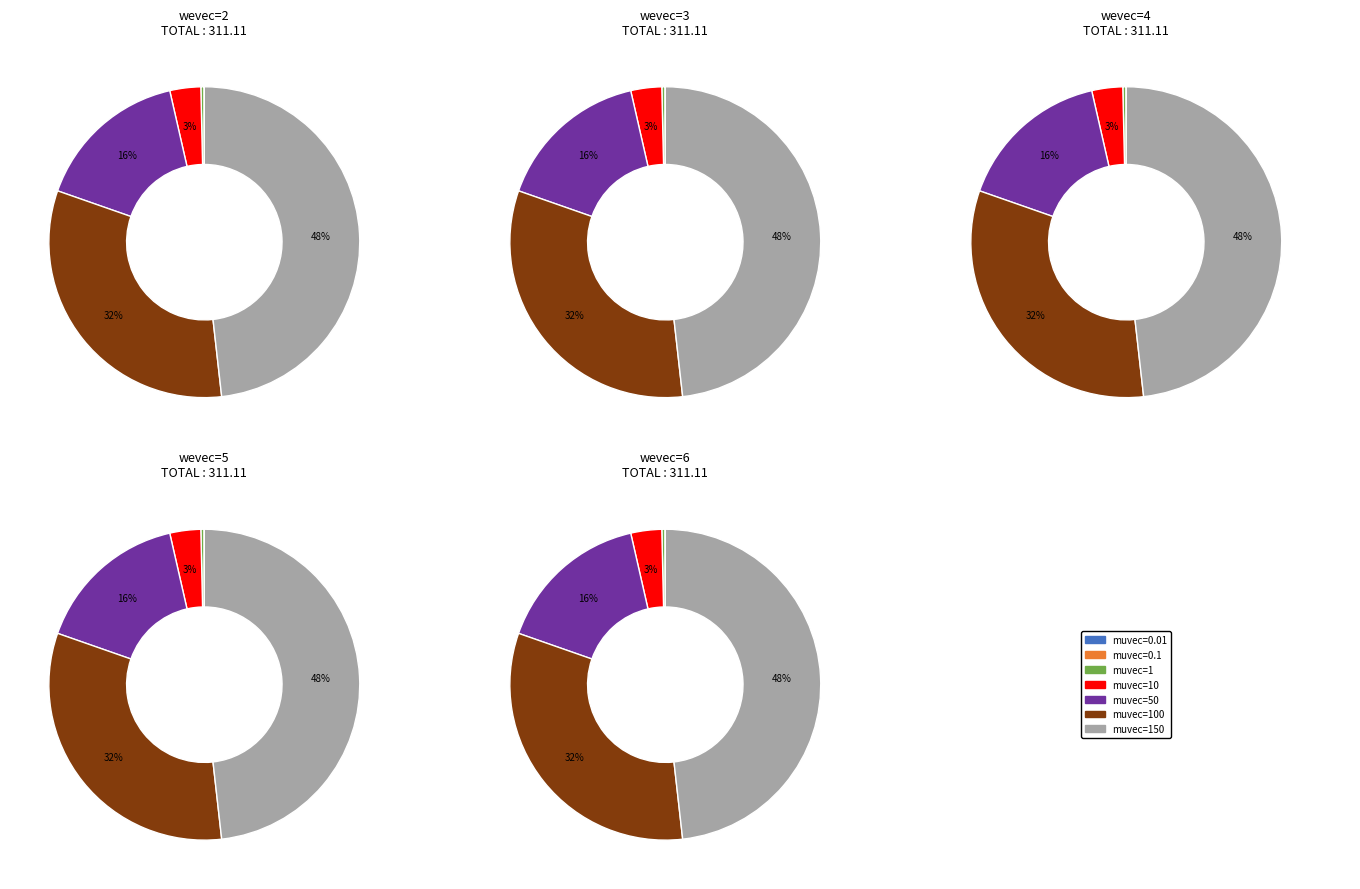

Combined, do muvec=150 and muvec=10 account for over 50%?

Yes